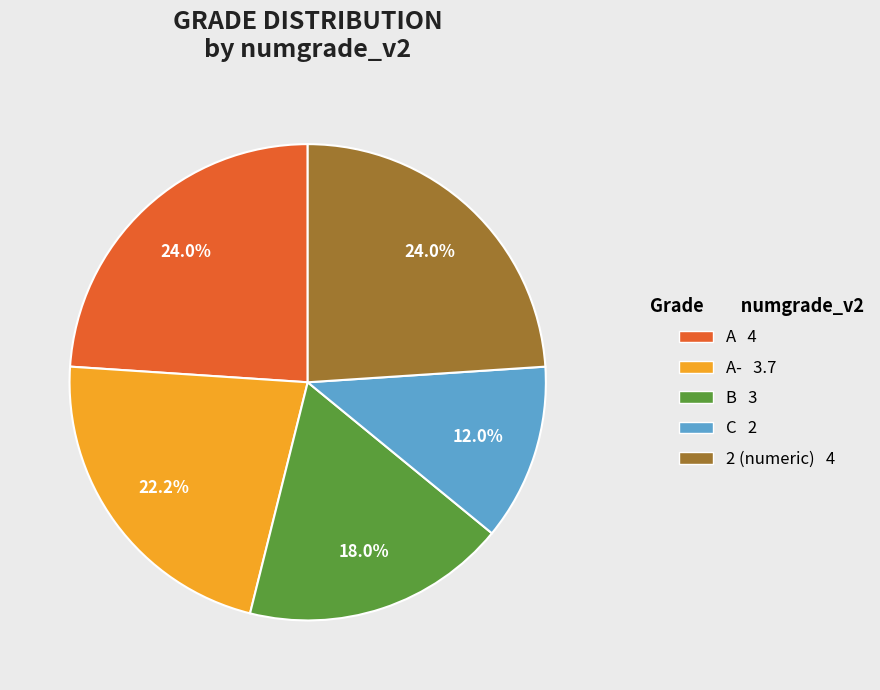

Does any single category account for the majority?

No